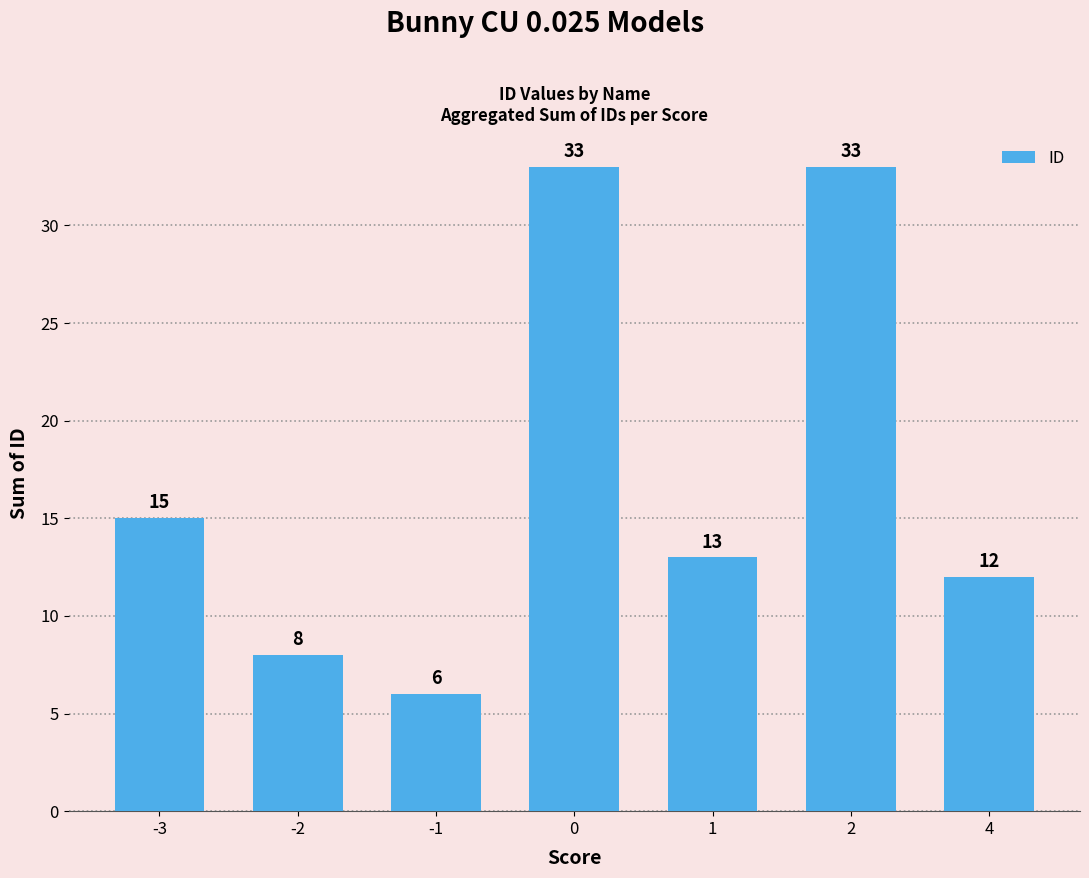

What is the average value?

17